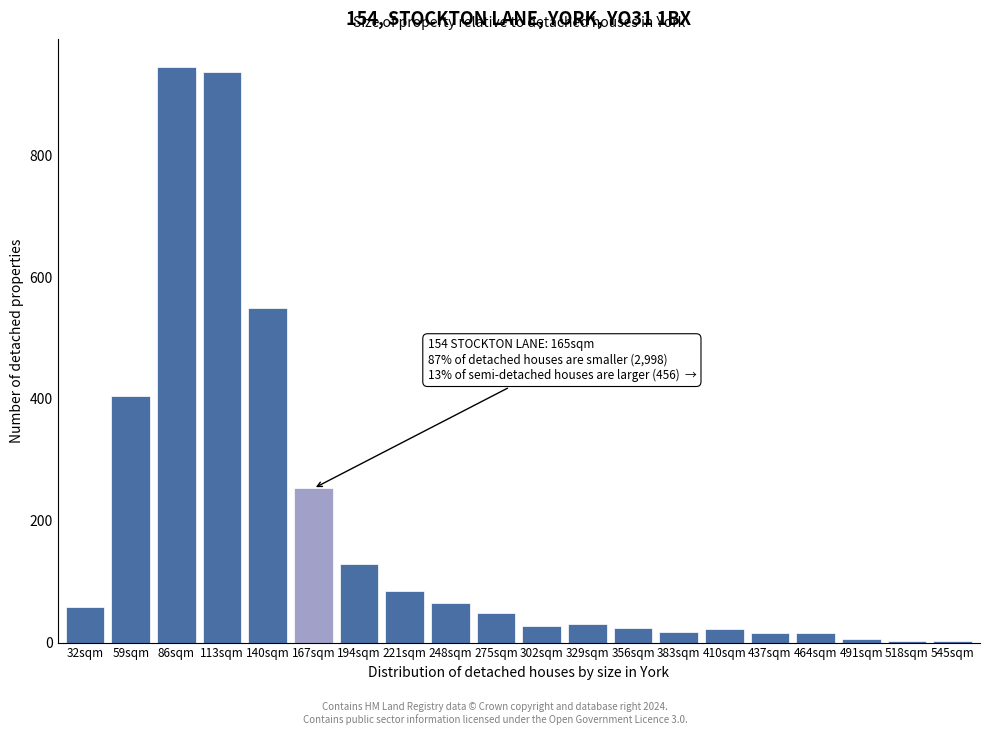

What is the ratio of the value at 86sqm to the value at 329sqm?

31.5